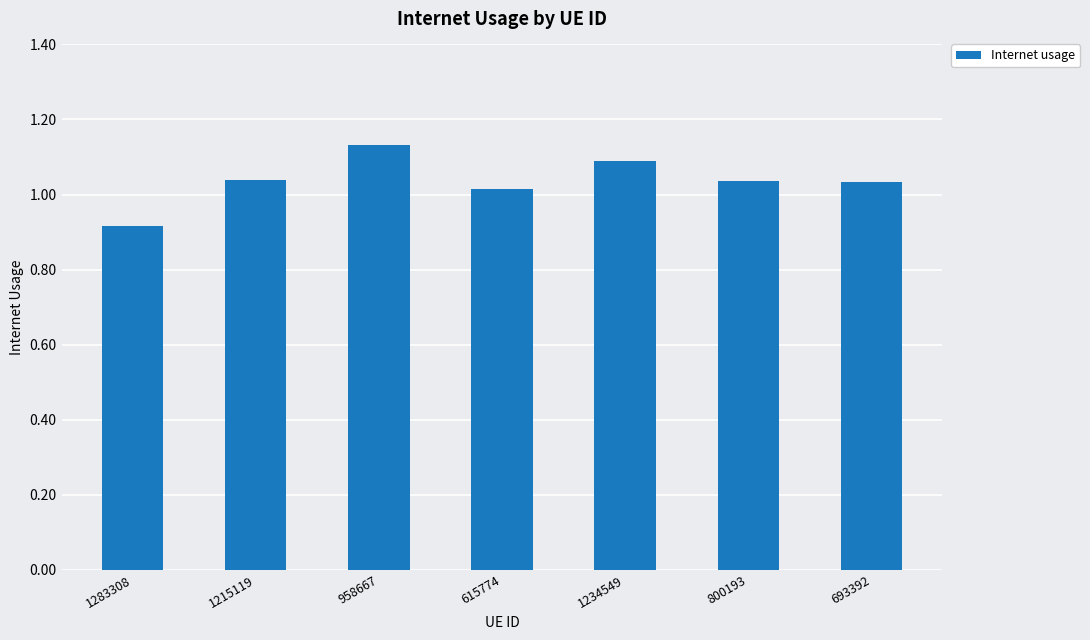

What is the label of the 2nd bar from the left?

1215119